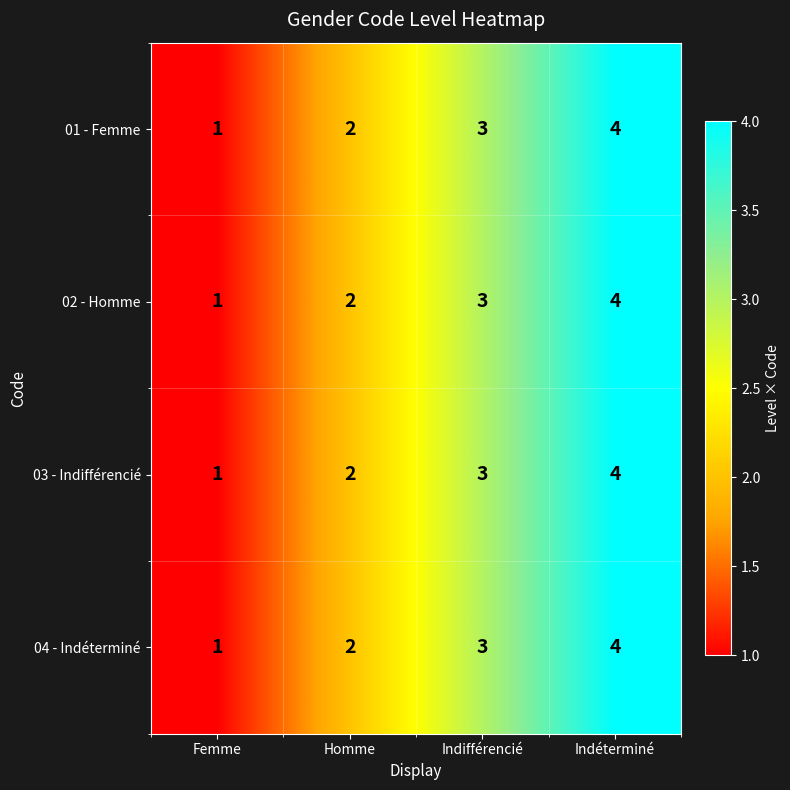

At which label is 03 - Indifférencié closest to 2?

Homme